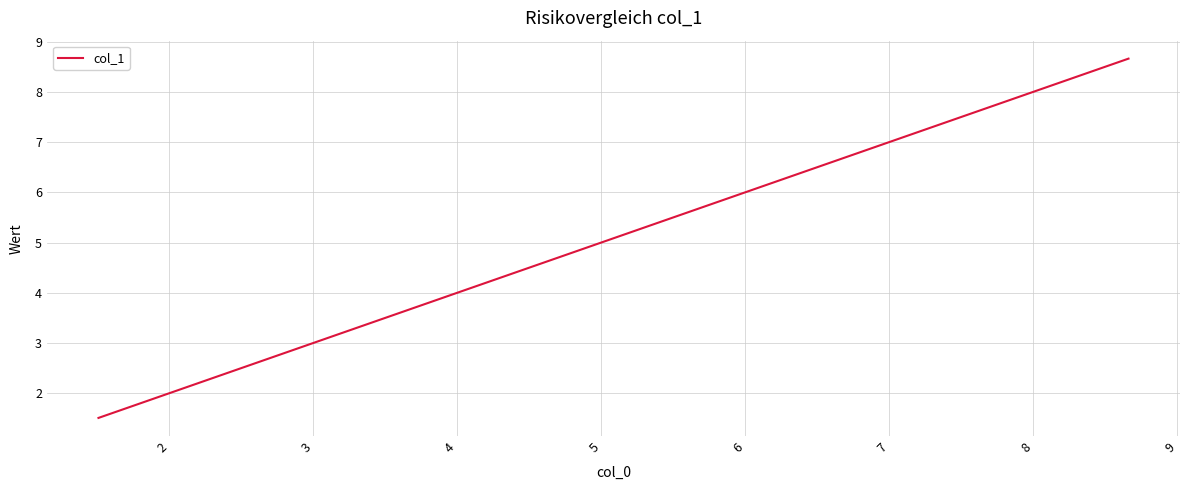

What is the greatest value displayed?

8.7